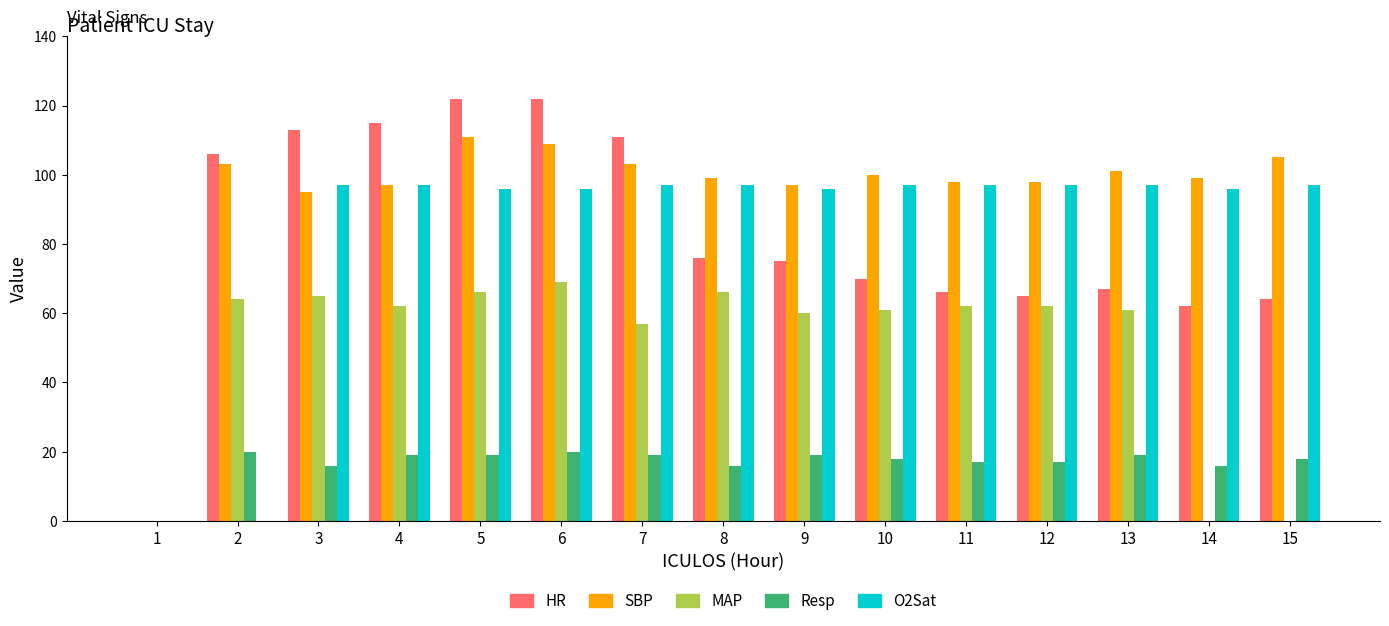

How many data points does each series have?

15